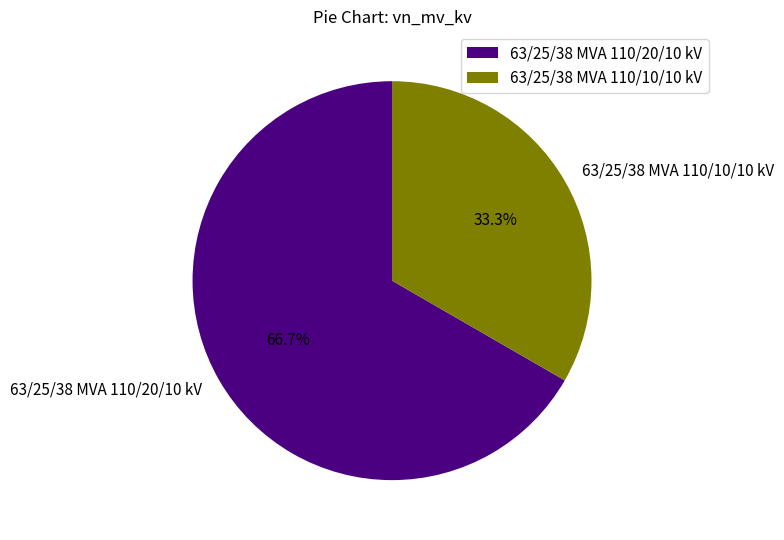

Approximately how many times larger is the value at 63/25/38 MVA 110/20/10 kV compared to 63/25/38 MVA 110/10/10 kV?

2.0